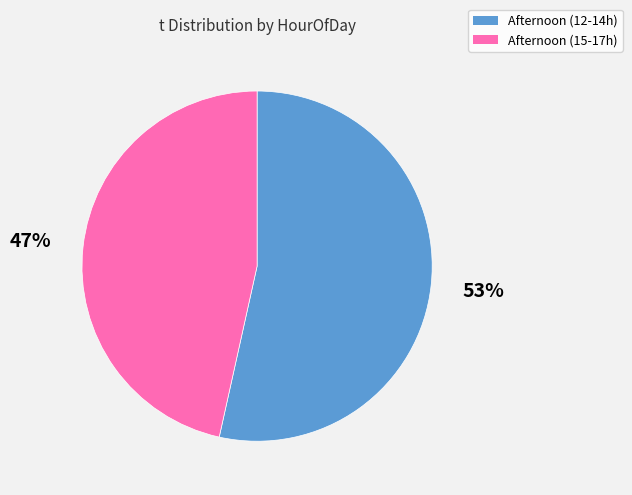

How many slices are in this pie chart?

2